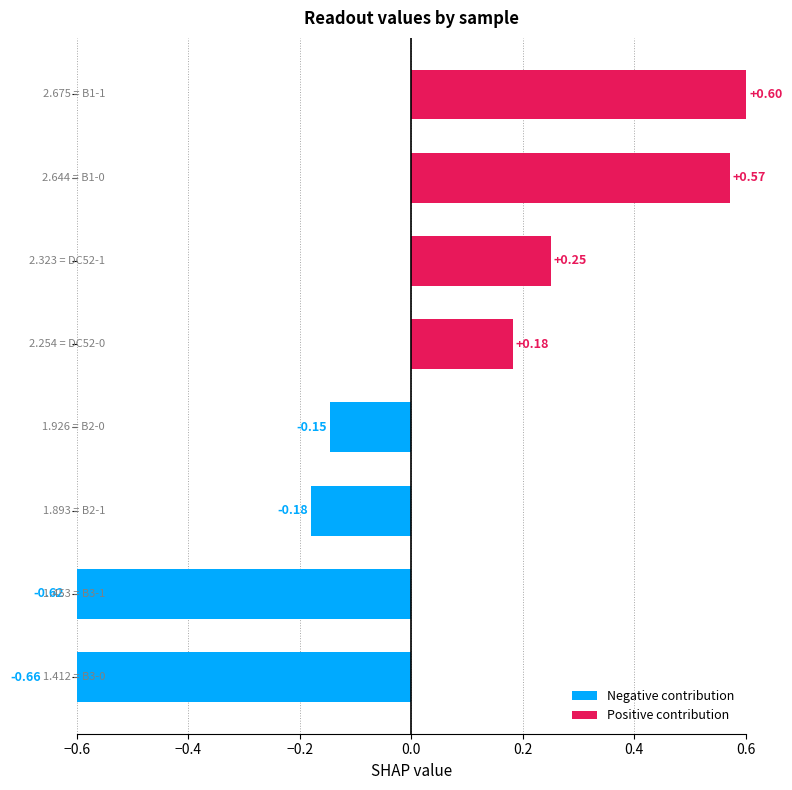

What is the label of the 3rd bar from the right?

B2-1